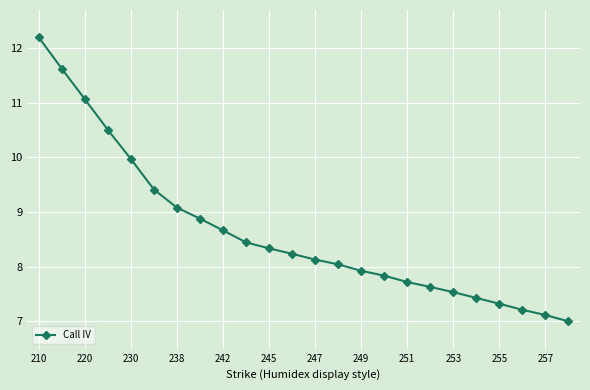

Reading right to left, extract all data points from this chart.

7.0	7.1	7.2	7.3	7.4	7.5	7.6	7.7	7.8	7.9	8.0	8.1	8.2	8.3	8.4	8.7	8.9	9.1	9.4	10.0	10.5	11.1	11.6	12.2